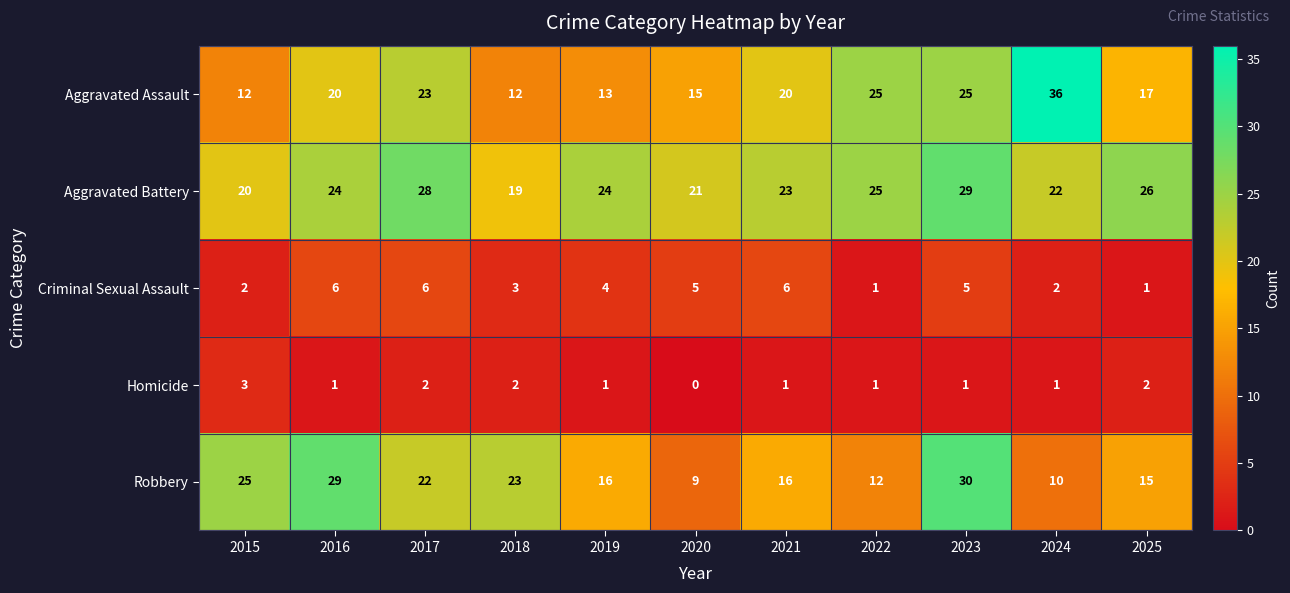

Between 2022 and 2023, which series saw the biggest shift?

Robbery